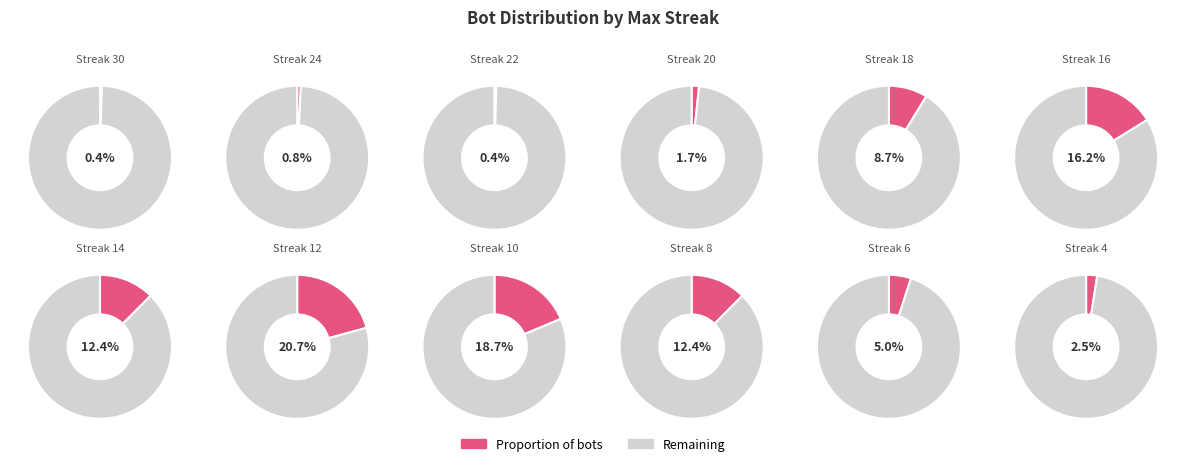

To the nearest percent, what portion does 18 represent?

9%